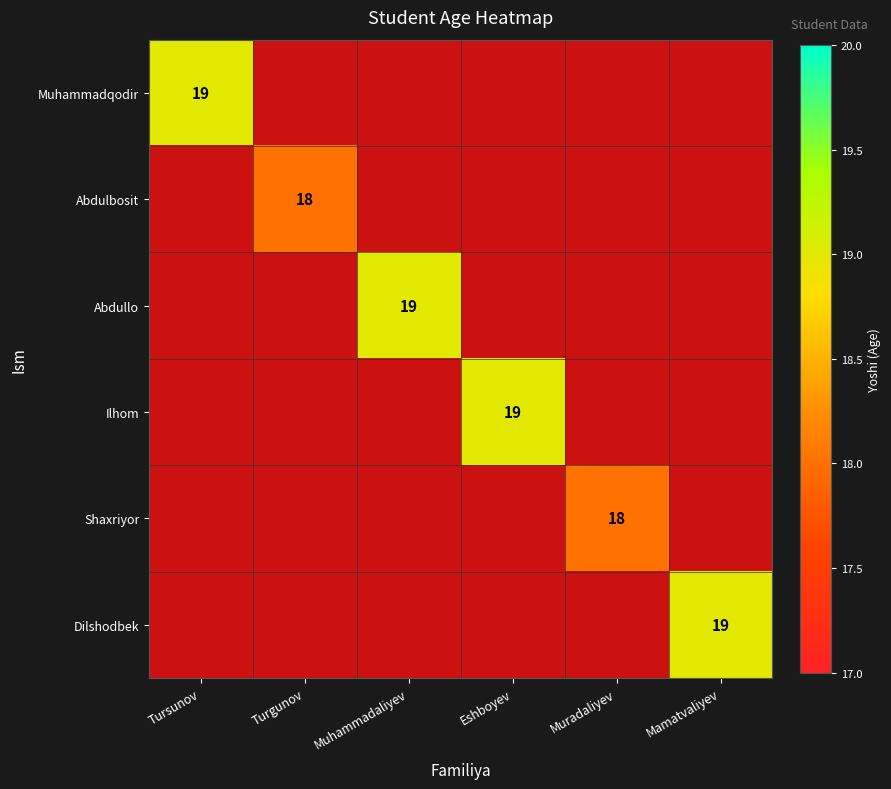

Is it true that Abdulbosit equals 31 at Turgunov?

False